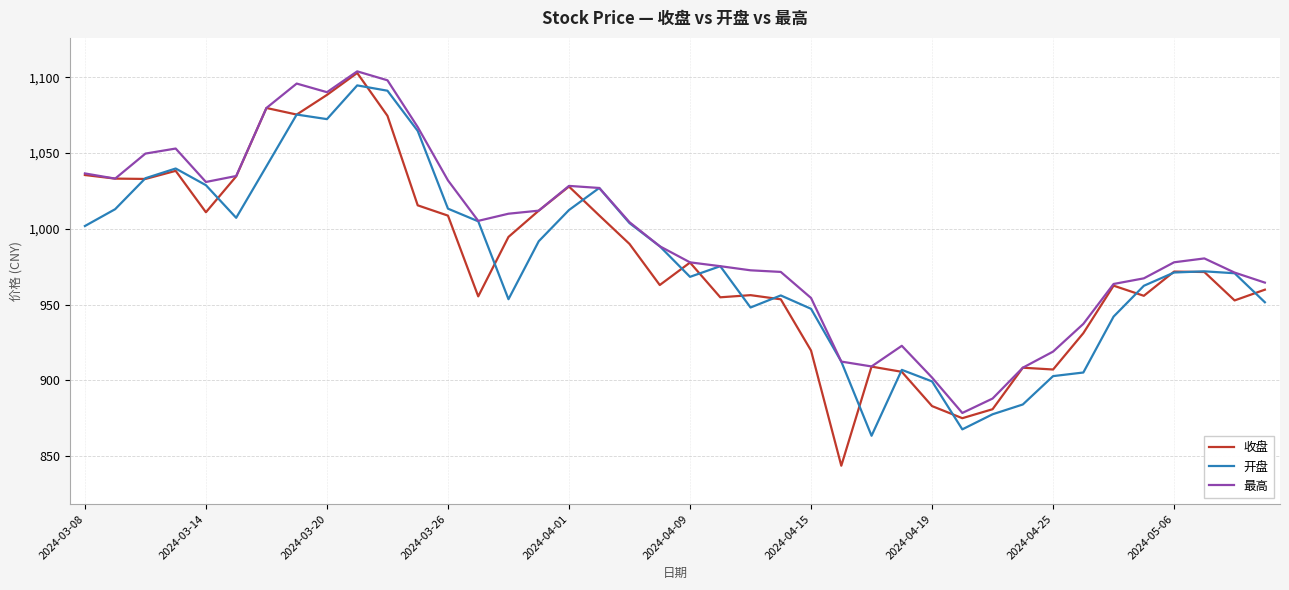

How many lines are shown in the chart?

3